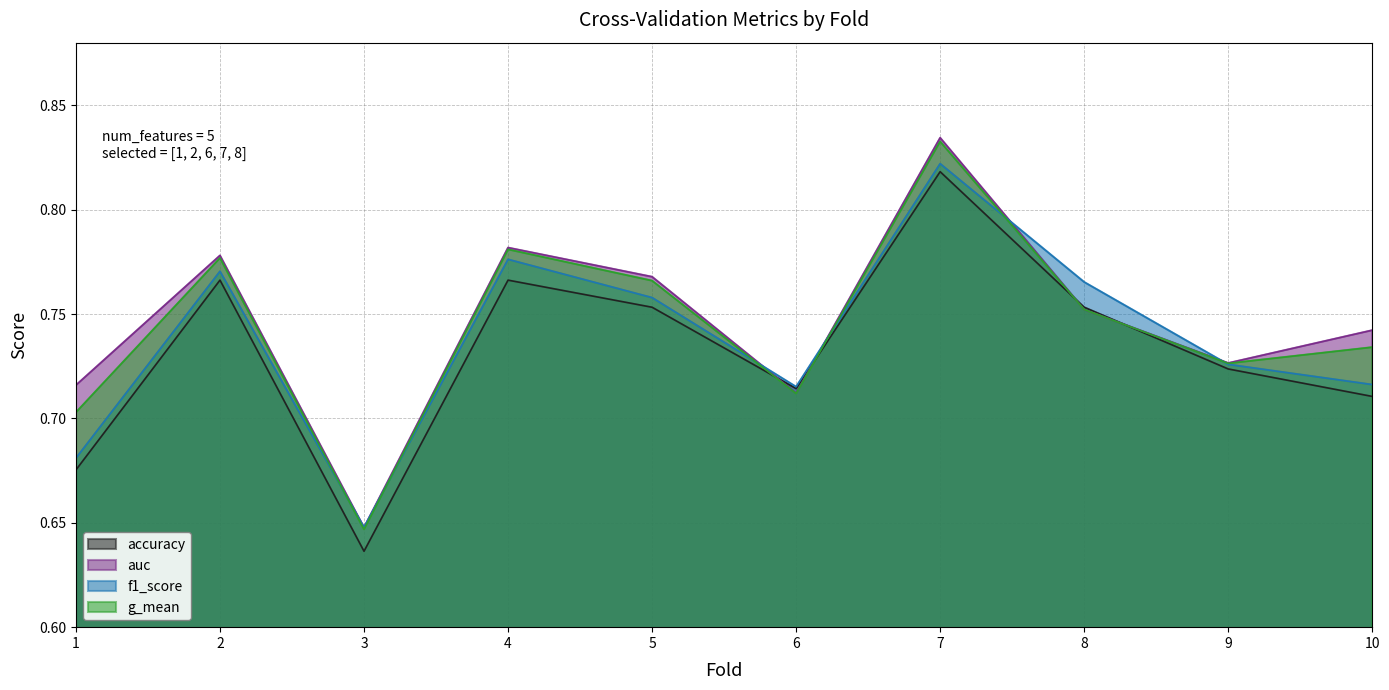

Between 6 and 8, which is larger?

8